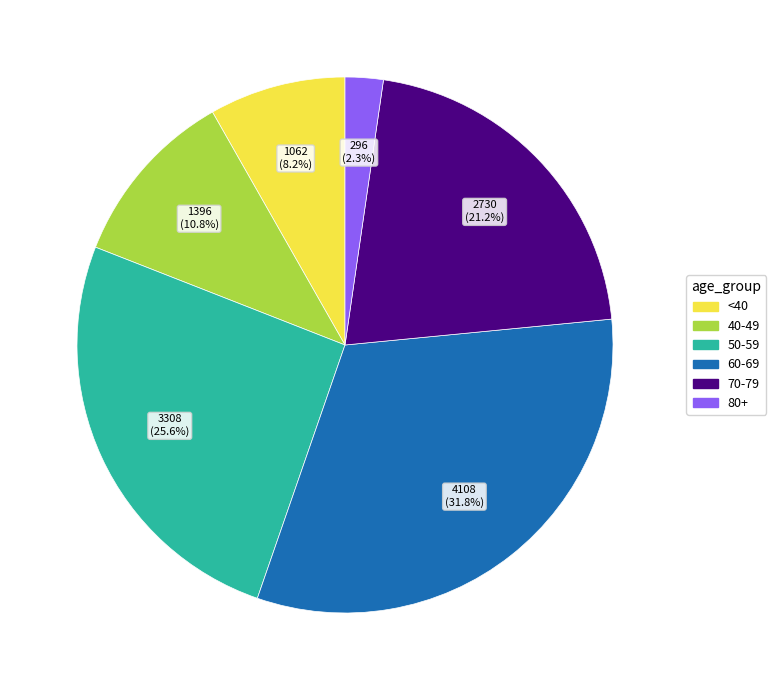

To the nearest percent, what is the average slice percentage?

17%